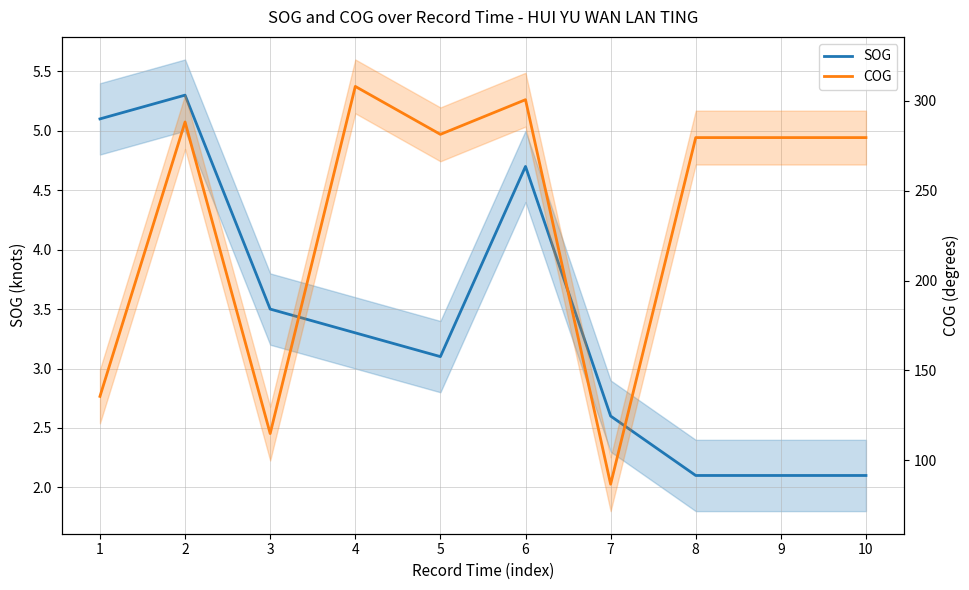

Which category has the lowest value across all series?

8